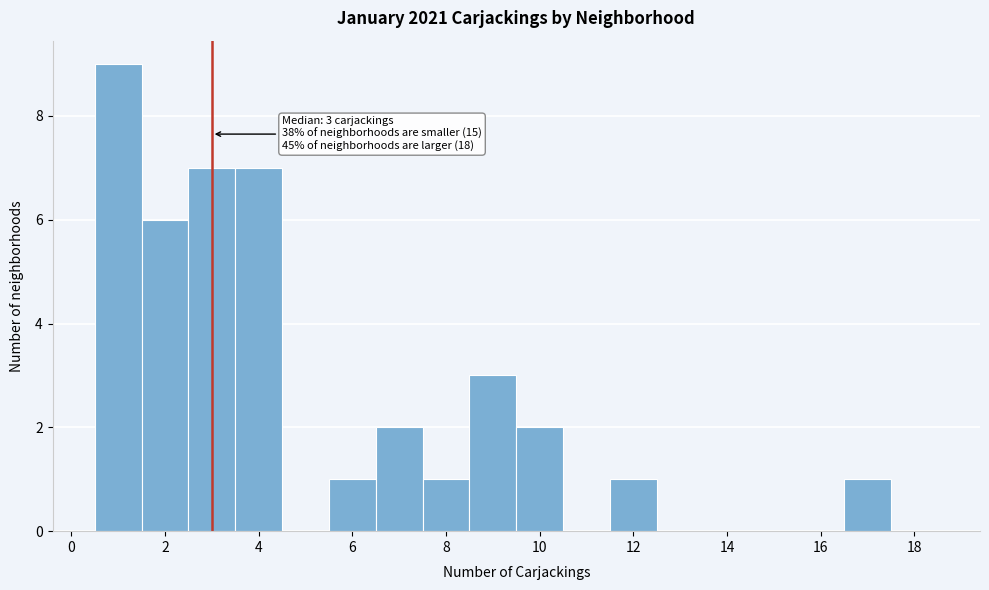

Over which range of the x-axis is the bar tallest?

0.5 to 1.5